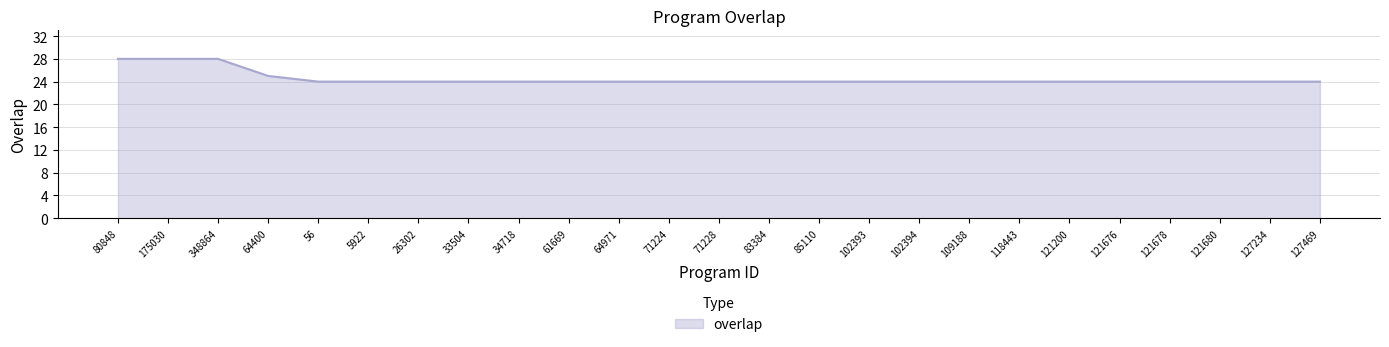

What position from the right is 118443?

7